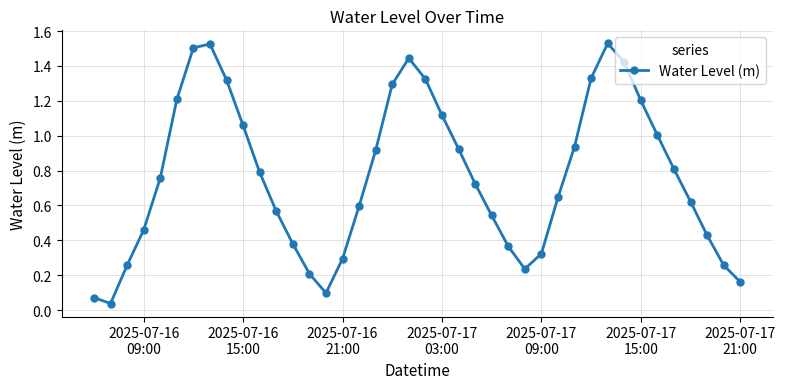

What is the value of the 34th point from the left?

1.2